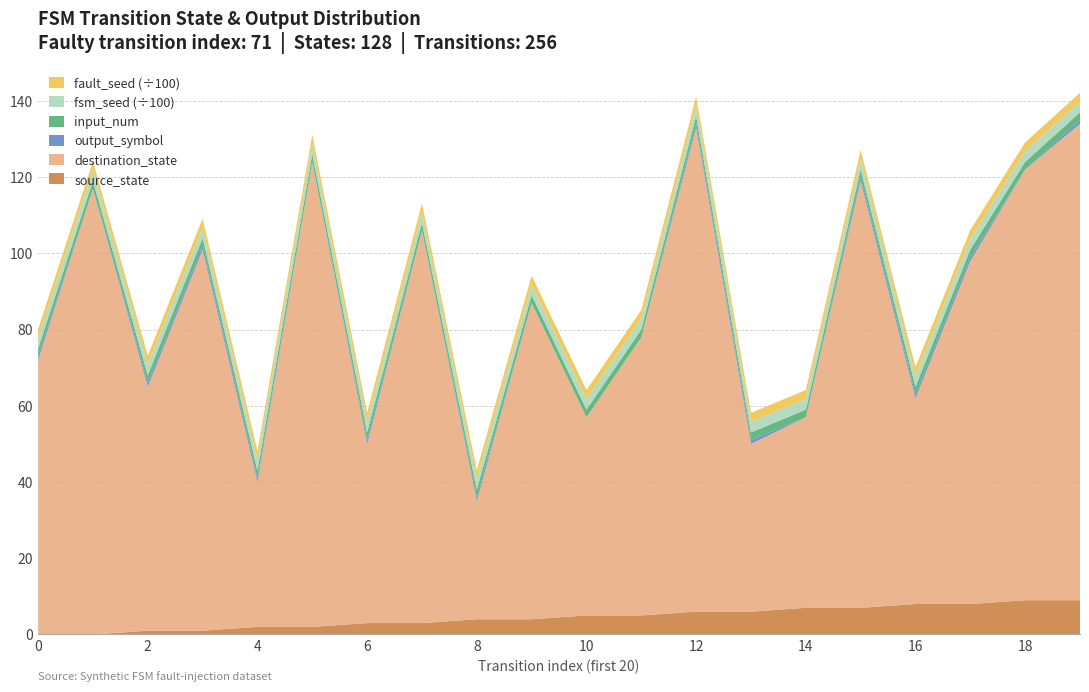

Reading left to right, extract all data points from this chart.

source_state: 0=0	1=0	2=1	3=1	4=2	5=2	6=3	7=3	8=4	9=4	10=5	11=5	12=6	13=6	14=7	15=7	16=8	17=8	18=9	19=9
destination_state: 0=72	1=117	2=64	3=100	4=38	5=122	6=47	7=103	8=31	9=83	10=52	11=73	12=127	13=44	14=50	15=112	16=54	17=90	18=113	19=125
input_num: 0=2	1=2	2=2	3=2	4=2	5=2	6=2	7=2	8=2	9=2	10=2	11=2	12=2	13=2	14=2	15=2	16=2	17=2	18=2	19=2
output_symbol: 0=1	1=0	2=1	3=1	4=1	5=0	6=1	7=0	8=1	9=0	10=0	11=0	12=1	13=1	14=0	15=1	16=1	17=1	18=0	19=1
fsm_seed: 0=285	1=285	2=285	3=285	4=285	5=285	6=285	7=285	8=285	9=285	10=285	11=285	12=285	13=285	14=285	15=285	16=285	17=285	18=285	19=285
fault_seed: 0=229	1=229	2=229	3=229	4=229	5=229	6=229	7=229	8=229	9=229	10=229	11=229	12=229	13=229	14=229	15=229	16=229	17=229	18=229	19=229